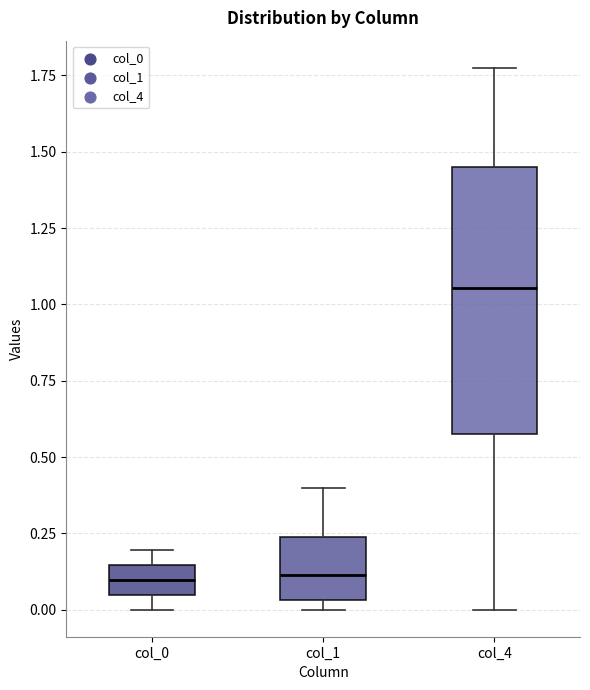

Where does the upper whisker of the box for col_1 end on the y-axis? The values are not printed on the chart, so give them approximately, as read against the axis.

0.40